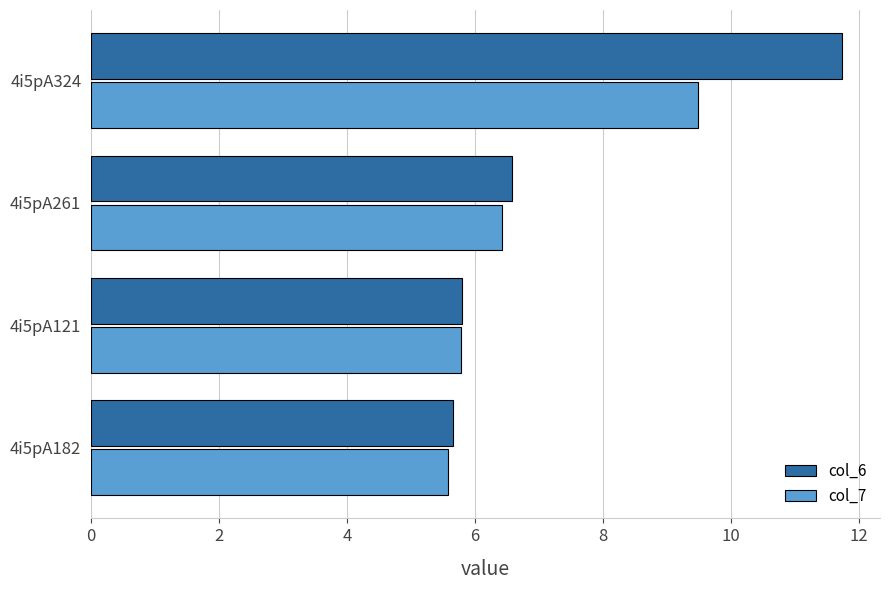

Count the col_7 values in the range 5 to 9.

3